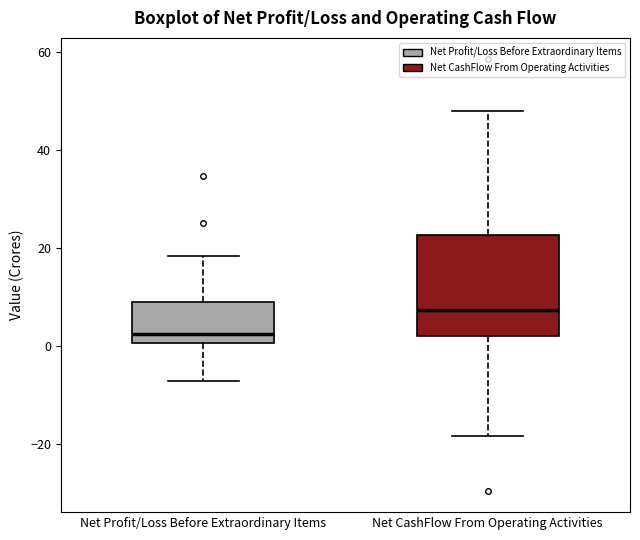

Where does the median line of the box for Net Profit/Loss Before Extraordinary Items sit on the y-axis? The values are not printed on the chart, so give them approximately, as read against the axis.

2